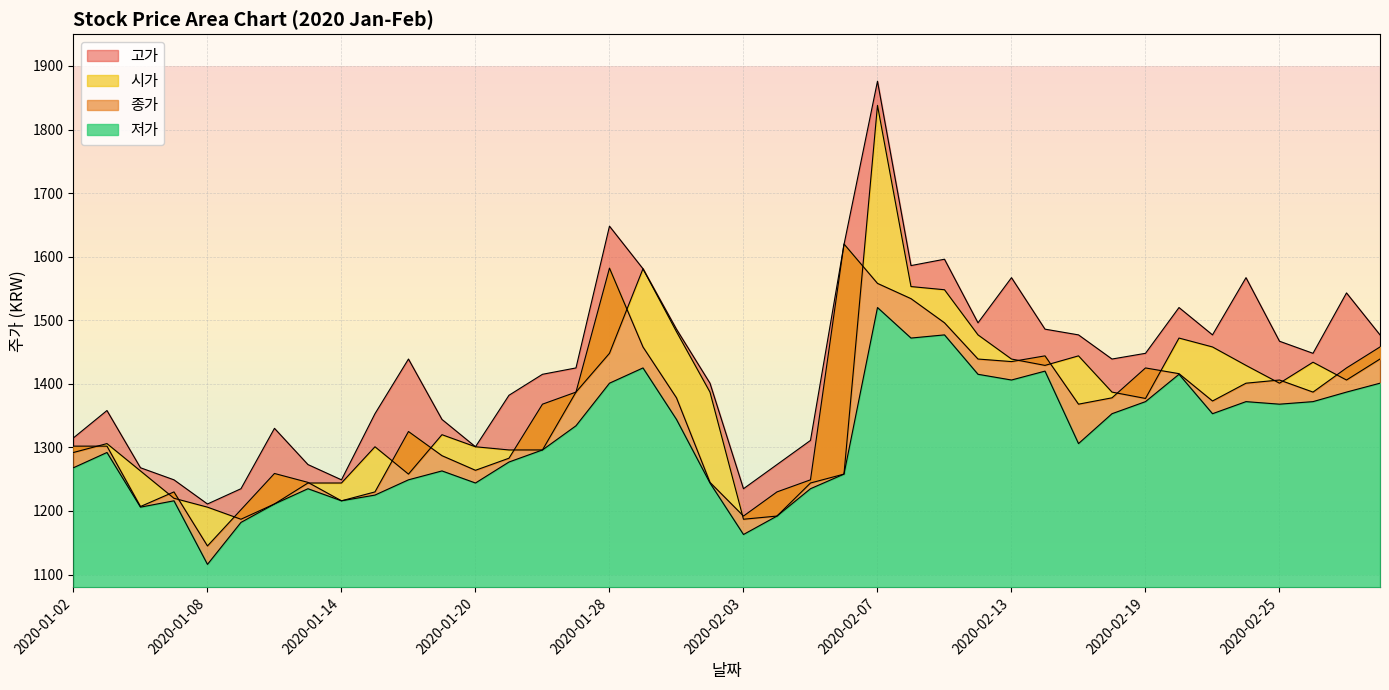

At which label does 종가 reach its minimum?

2020-01-08